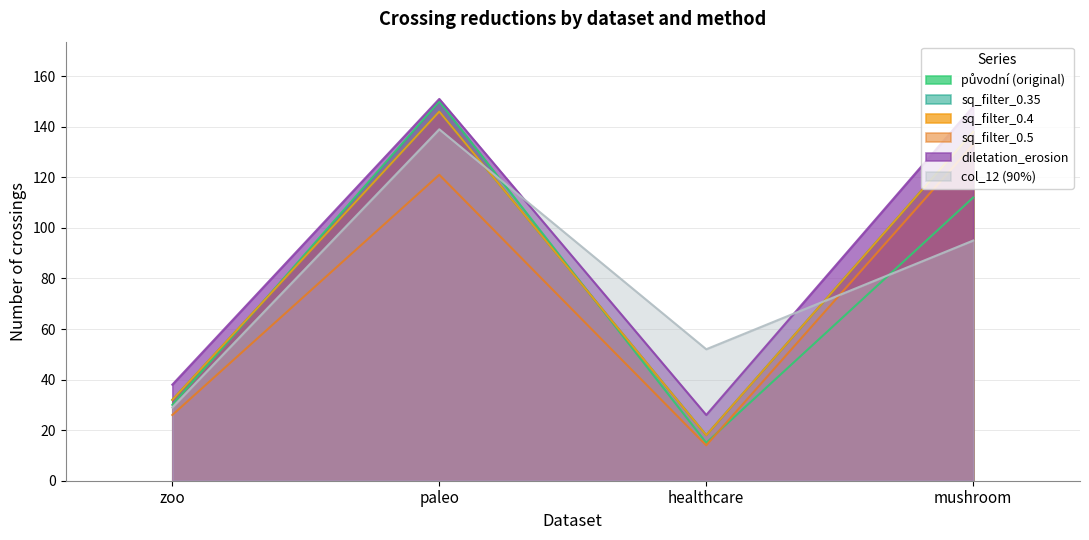

What is the sum of the col_12 (90%) values at paleo and healthcare?

191